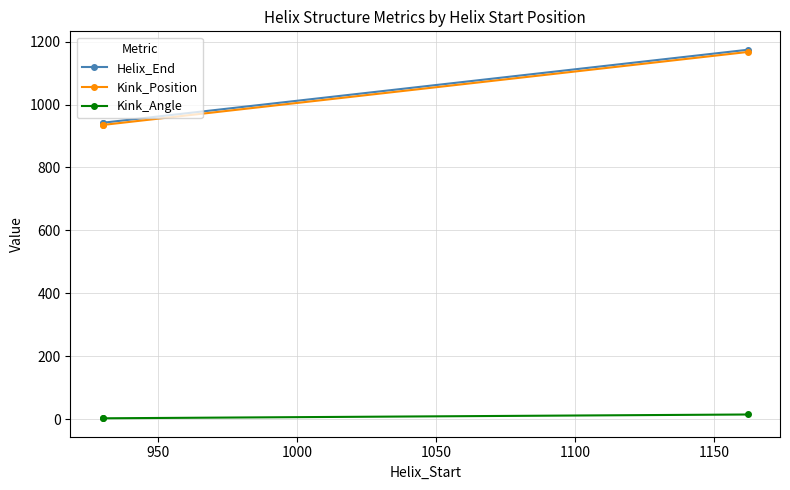

What is the difference between the maximum and second lowest values in the Kink_Angle series?

12.1